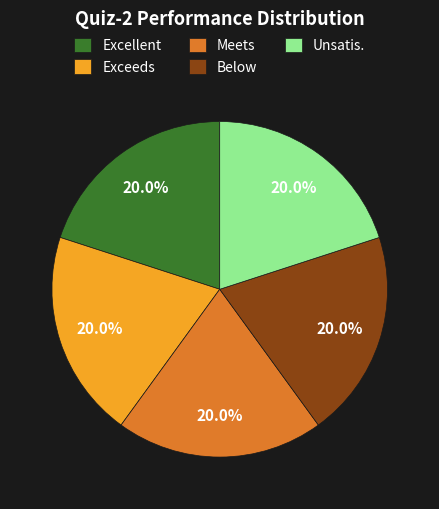

What is the total percentage of Exceeds and Meets?

40.0%